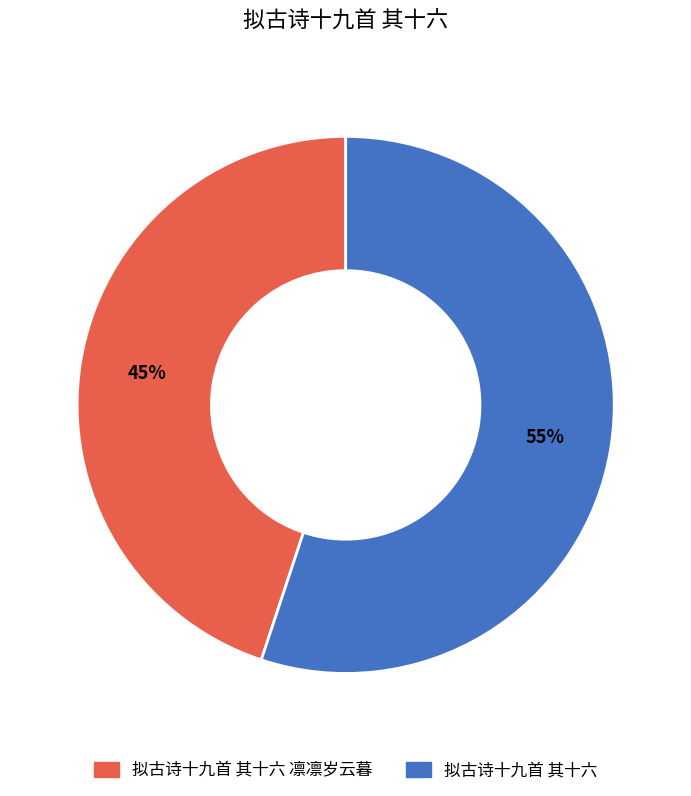

To the nearest percent, what is the average slice percentage?

50%